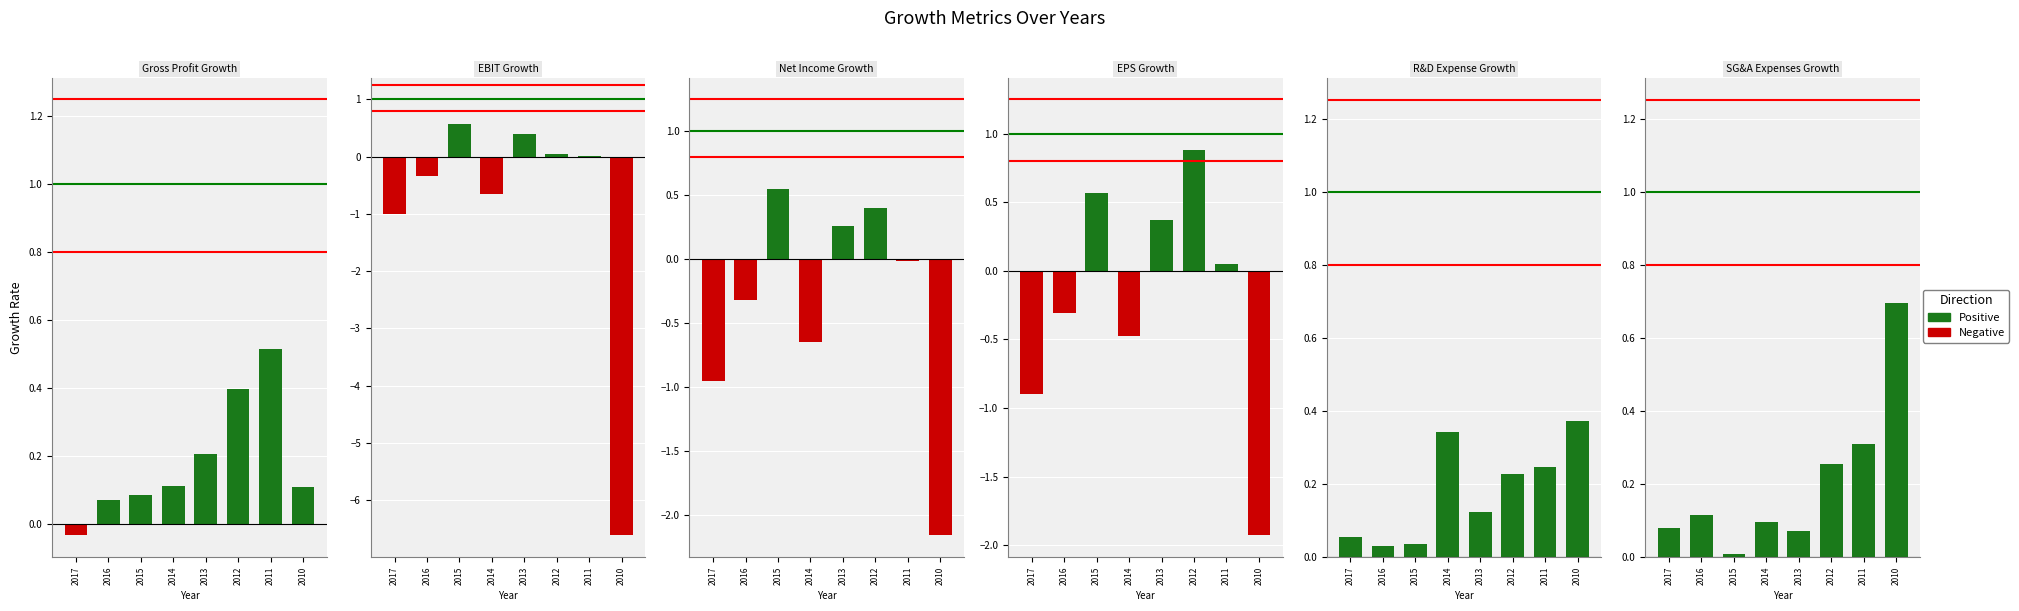

What is the sum of all EBIT Growth values?

-7.6